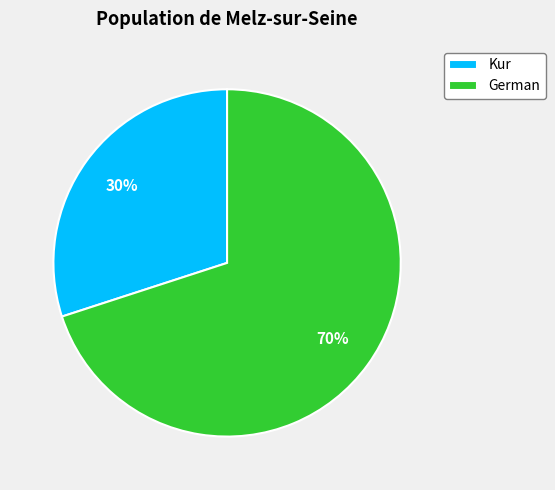

What is the majority slice?

German